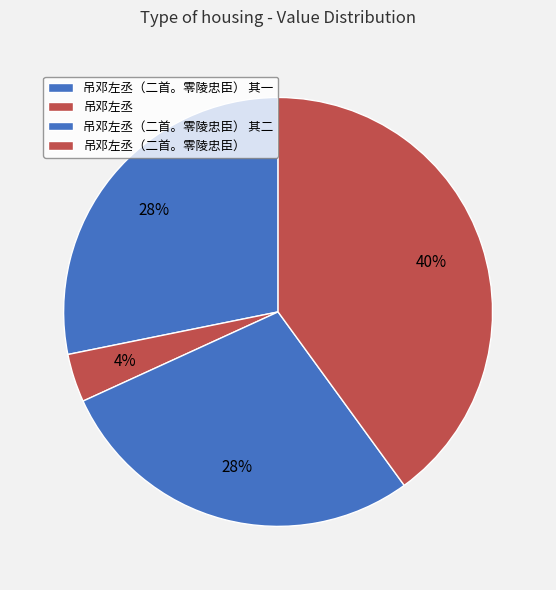

To the nearest percent, what portion does 吊邓左丞（二首。零陵忠臣） represent?

40%